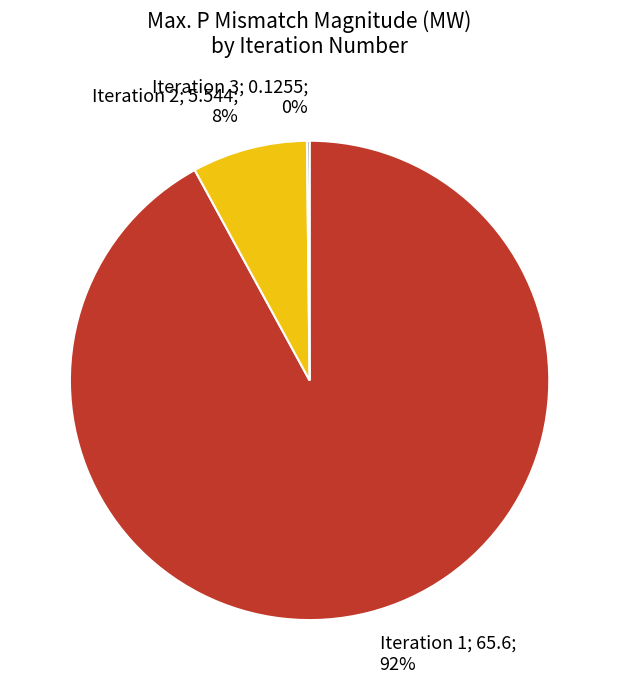

To the nearest percent, what is the average slice percentage?

33%